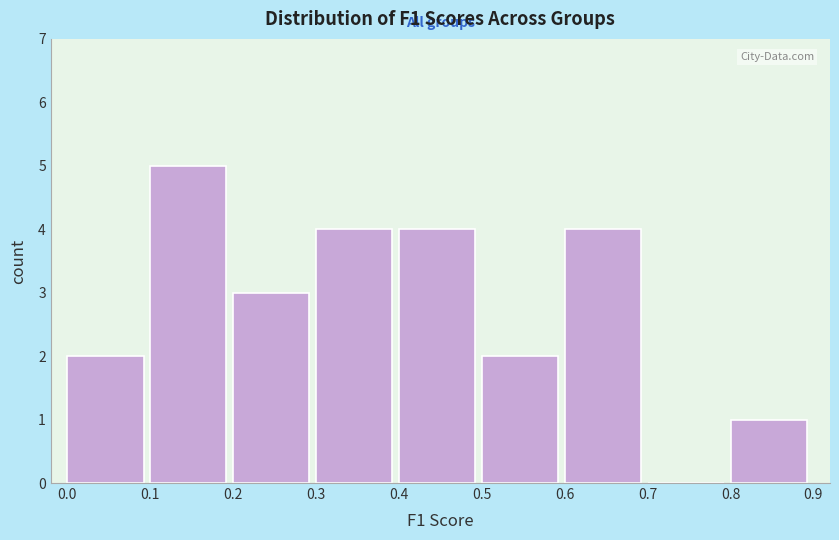

Reading left to right, transcribe this chart: for each bar, give the range it covers on the x-axis and its height. The values are not printed on the chart, so give them approximately, as read against the axis.

0.0 to 0.1: 2
0.1 to 0.2: 5
0.2 to 0.3: 3
0.3 to 0.4: 4
0.4 to 0.5: 4
0.5 to 0.6: 2
0.6 to 0.7: 4
0.7 to 0.8: 0
0.8 to 0.9: 1